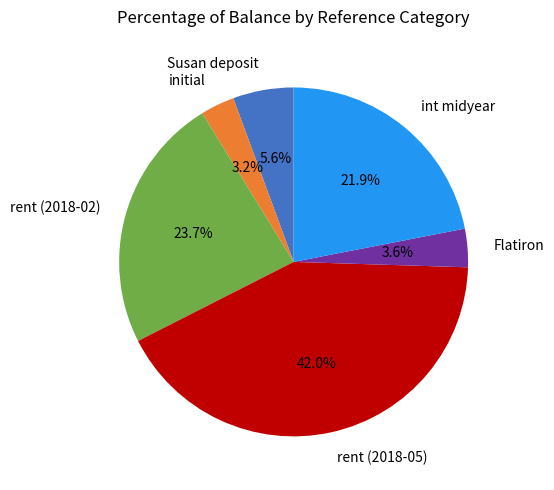

What percentage is NOT represented by int midyear?

78.1%